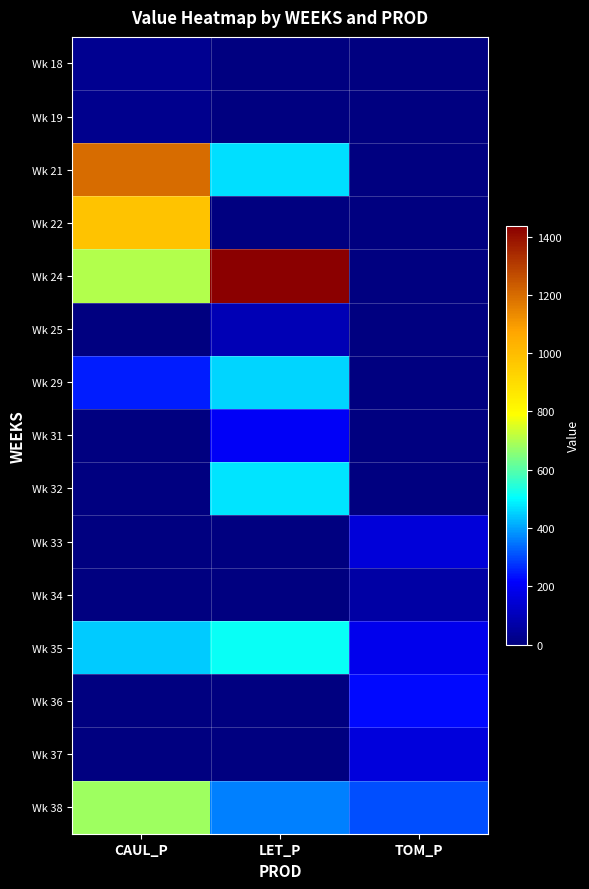

Rank the series by their maximum value, from lowest to highest.

Wk 19, Wk 18, Wk 34, Wk 25, Wk 33, Wk 37, Wk 31, Wk 36, Wk 29, Wk 32, Wk 35, Wk 38, Wk 22, Wk 21, Wk 24